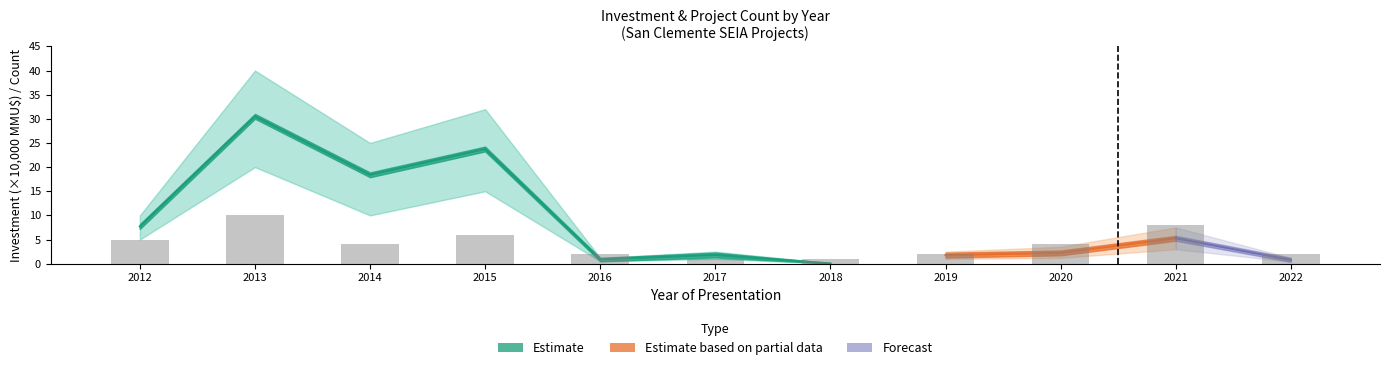

List the labels in order of value, smallest first.

2017, 2018, 2016, 2019, 2022, 2014, 2020, 2012, 2015, 2021, 2013